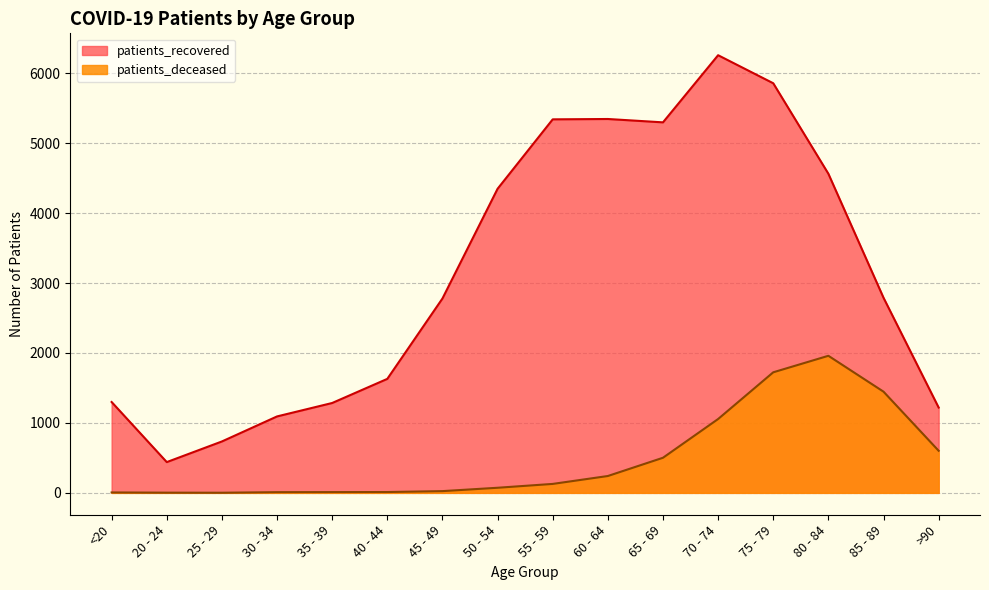

Where does the patients_deceased series first go above 128?

60 - 64